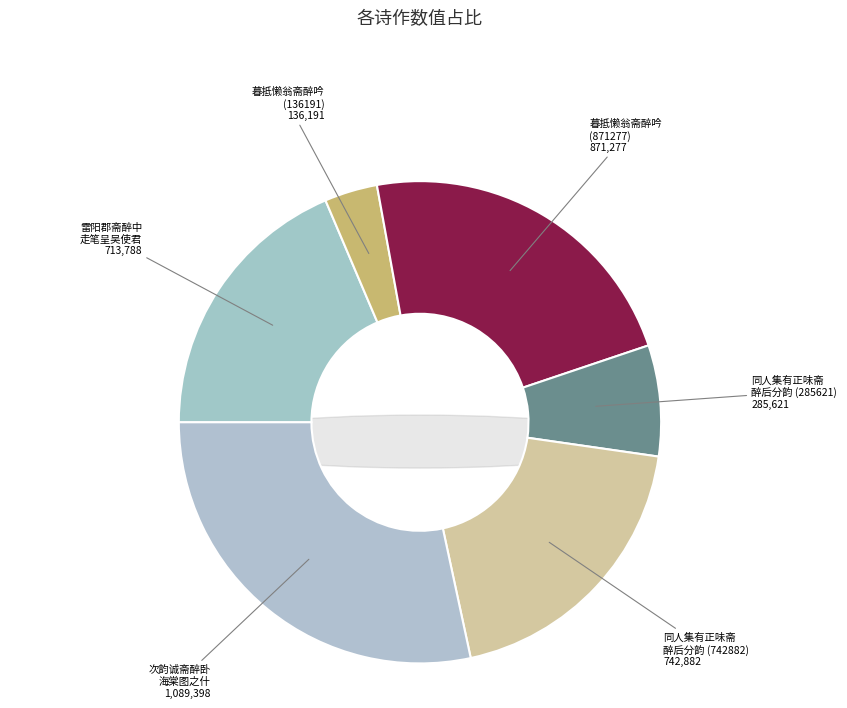

What percentage is NOT represented by 雷阳郡斋醉中走笔呈吴使君?

81.4%